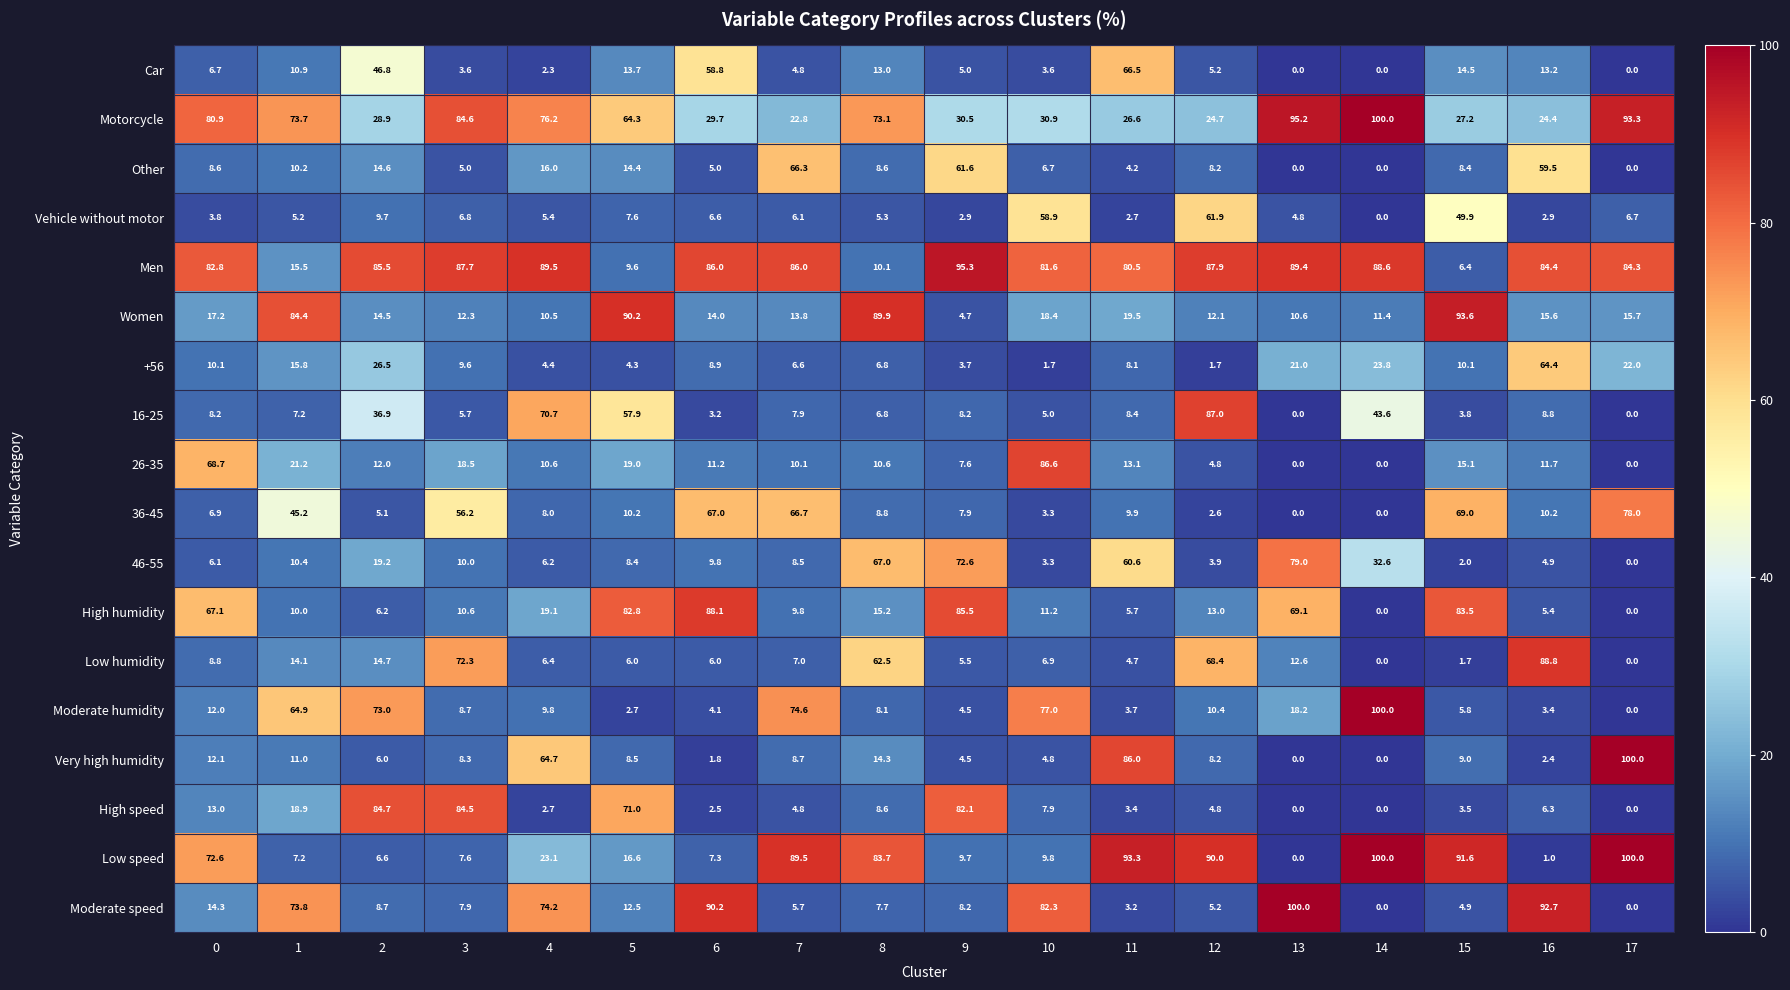

The value of Low humidity at 13 is 12.6. True or false?

True